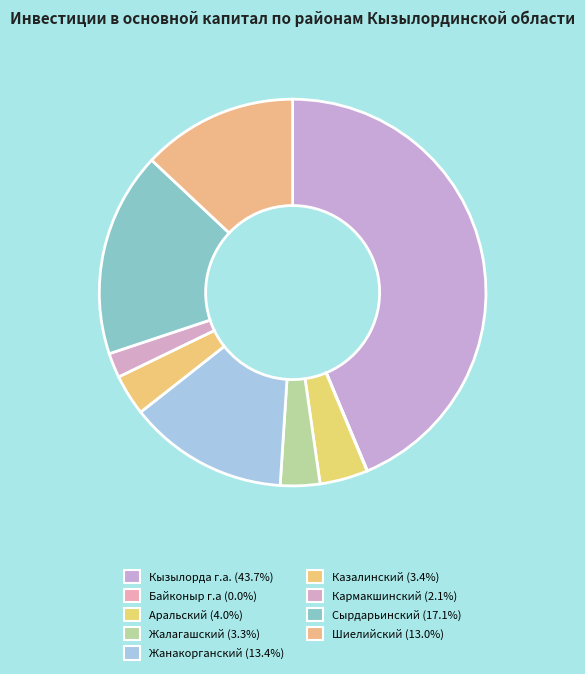

What is the smallest slice in the pie chart?

Байконыр г.а